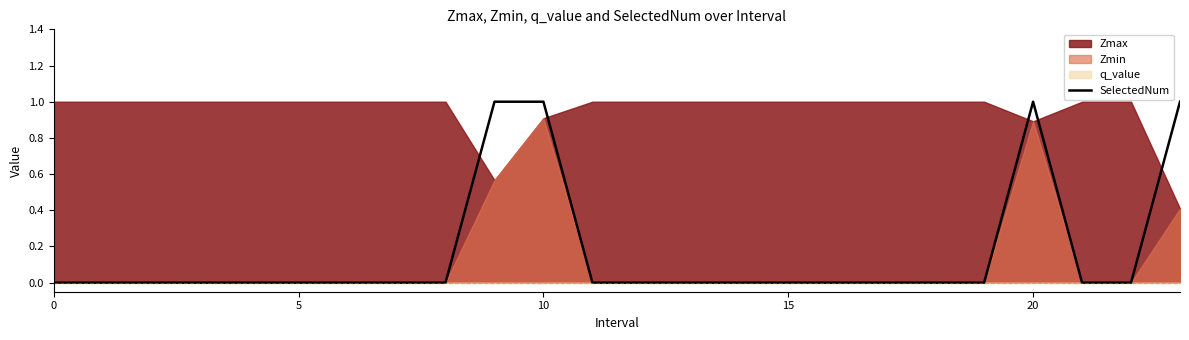

True or false: there are more than 1 points higher than both neighbors.

False